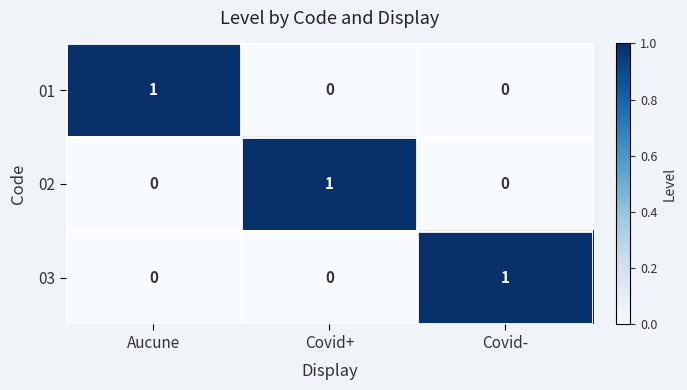

Reading left to right, extract all data points from this chart.

01: 1	0	0
02: 0	1	0
03: 0	0	1